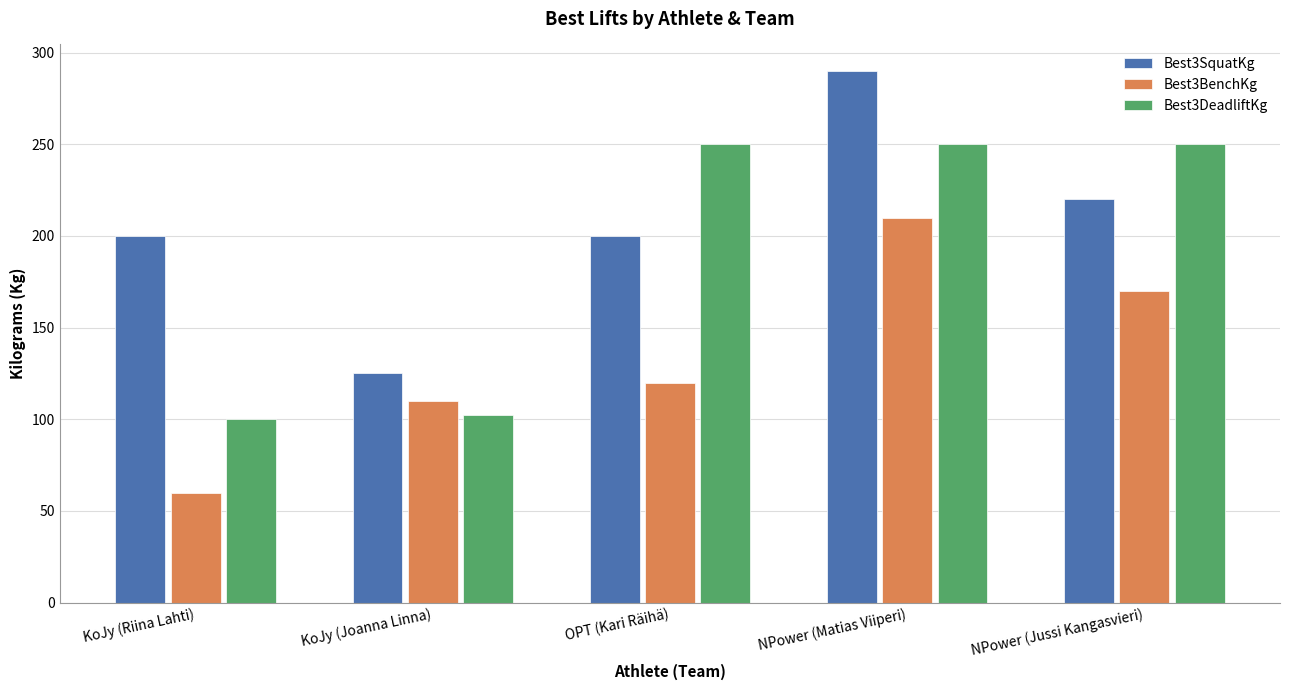

What is the label of the 1st bar from the right?

NPower (Jussi Kangasvieri)